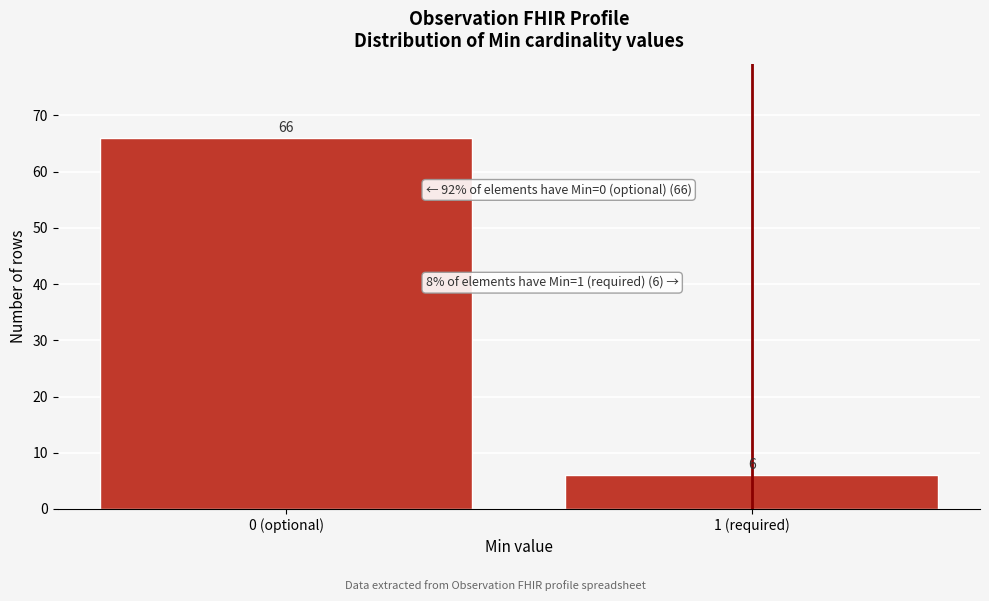

Reading right to left, extract all data points from this chart.

6	66